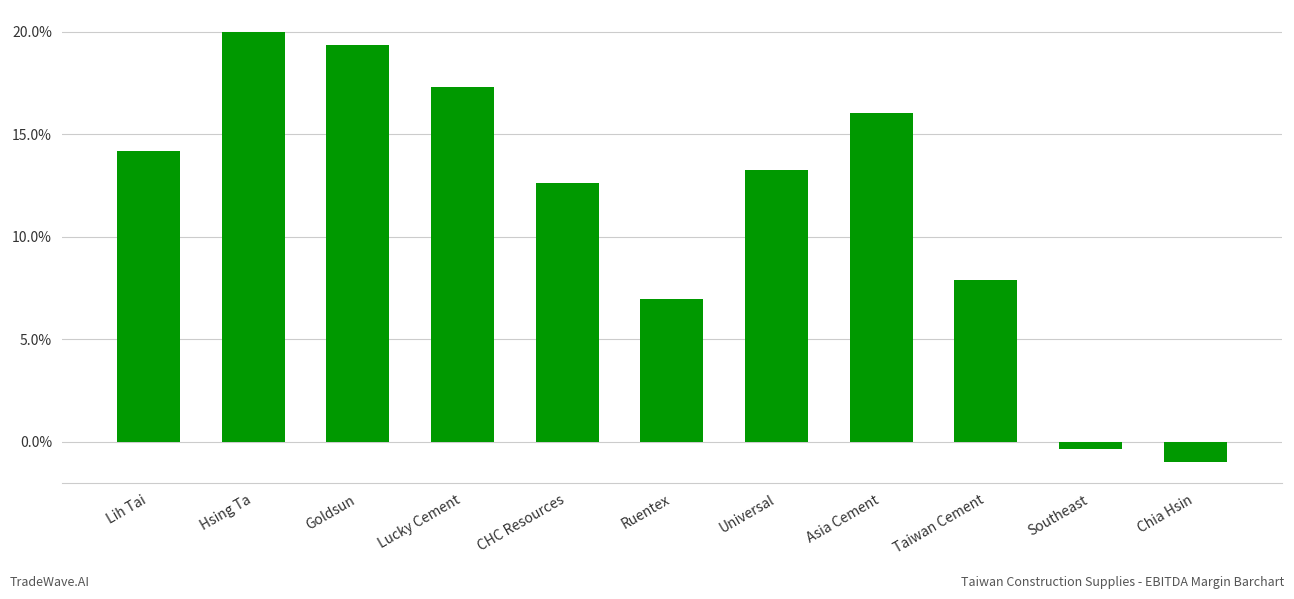

What is the greatest value displayed?

0.2